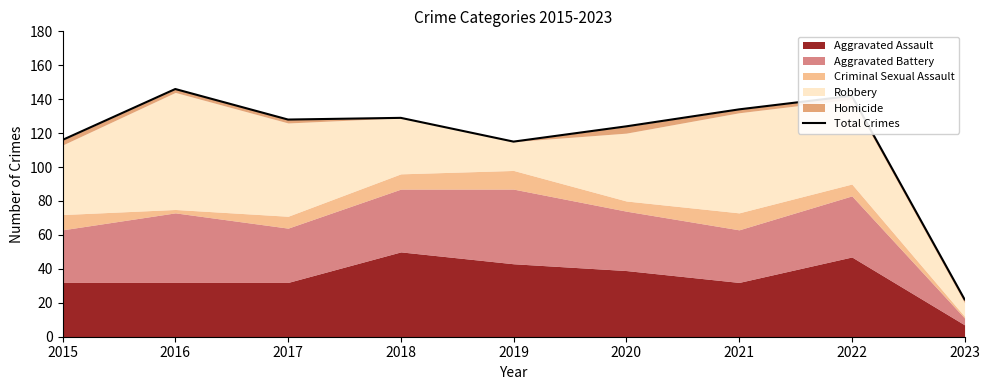

True or false: the data has more than 1 interior local peaks.

True